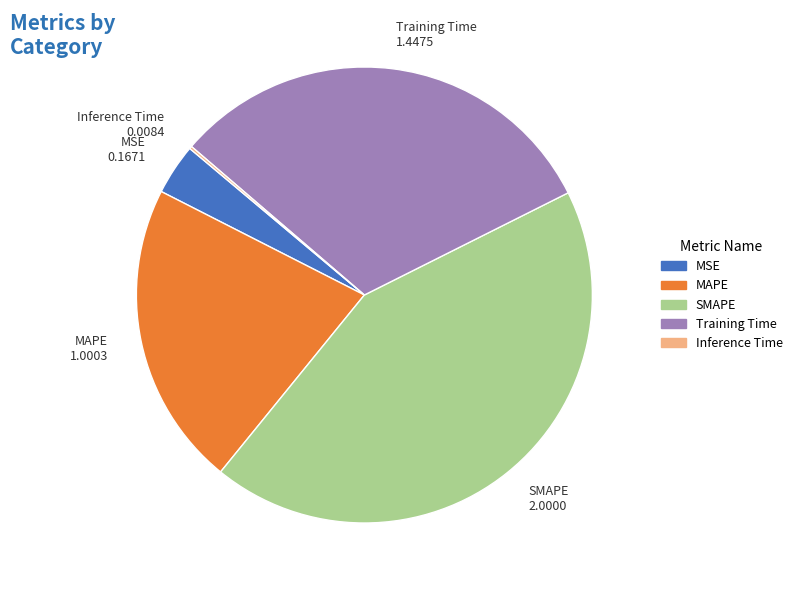

Which has a higher value, SMAPE or MSE?

SMAPE